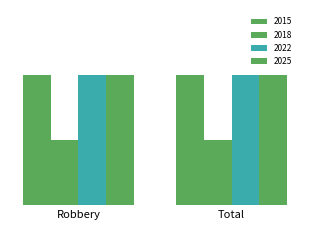

What is the total value across all series at Total?

7